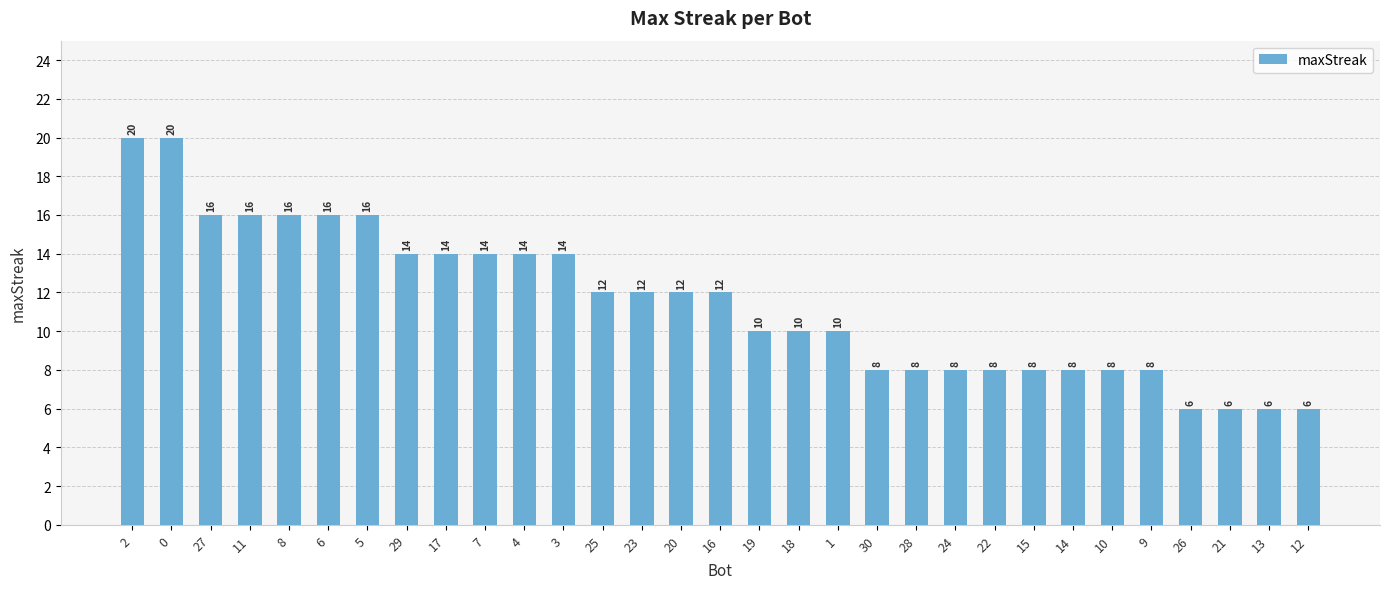

Is it true that the value at 24 is 13?

False